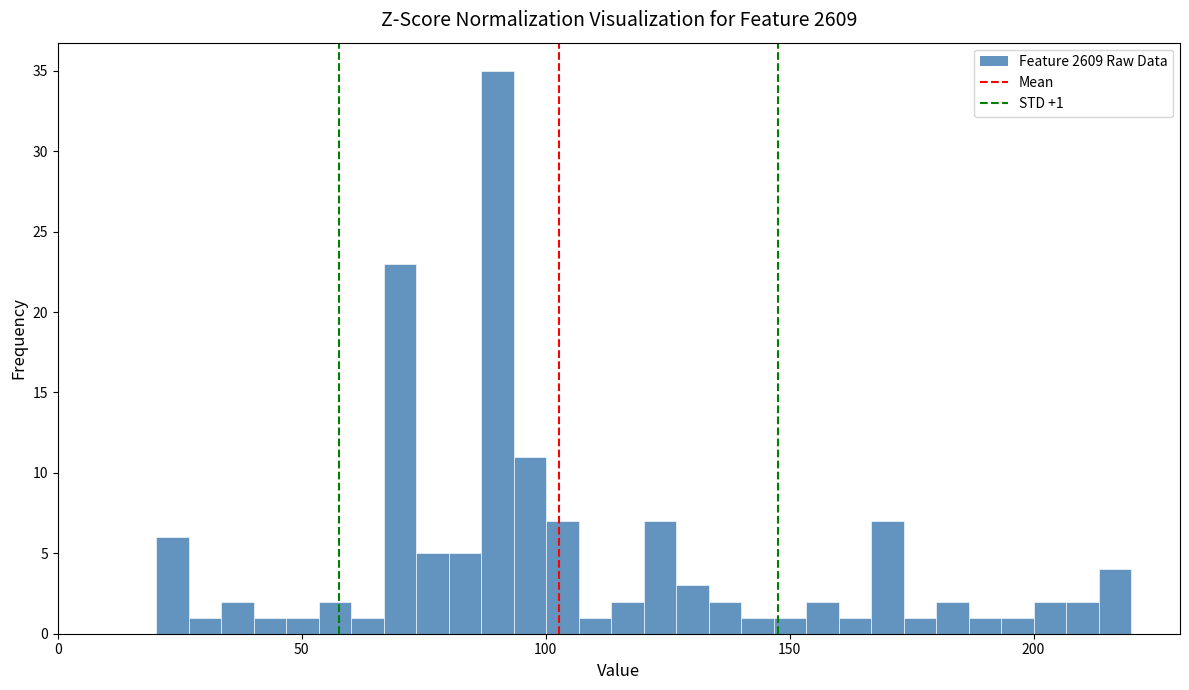

Read against the x-axis, roughly where is the centre of the tallest bar?

90